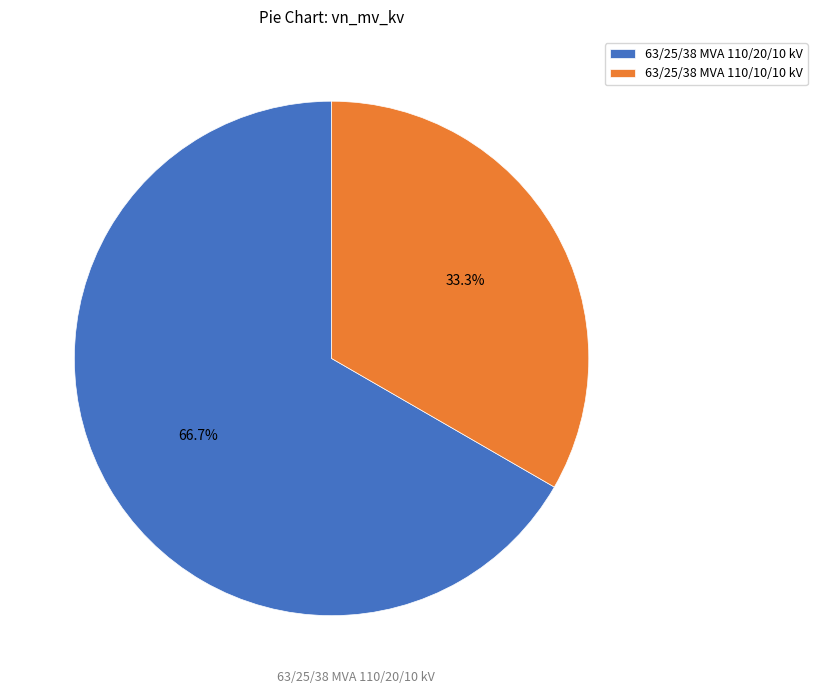

How much of the chart is everything except 63/25/38 MVA 110/10/10 kV?

66.7%